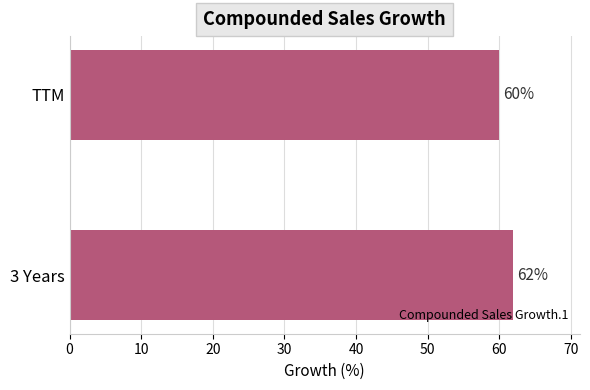

What is the maximum value shown in the chart?

62